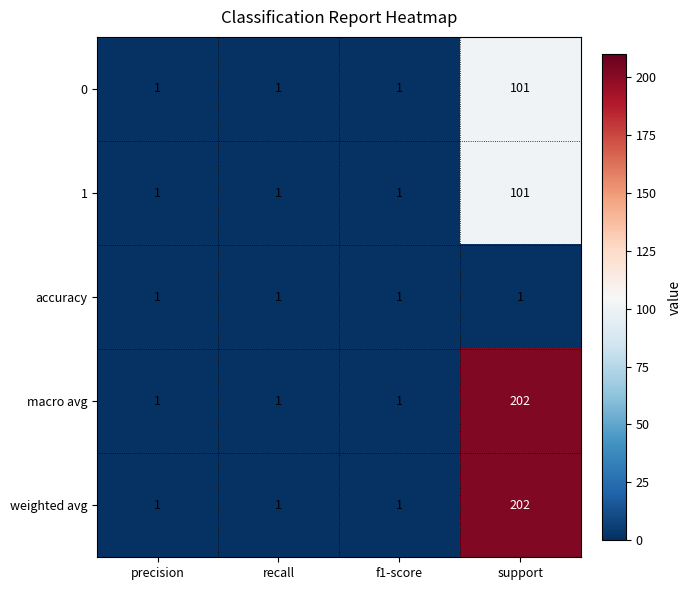

True or false: 0 has a value of 1 at f1-score.

True